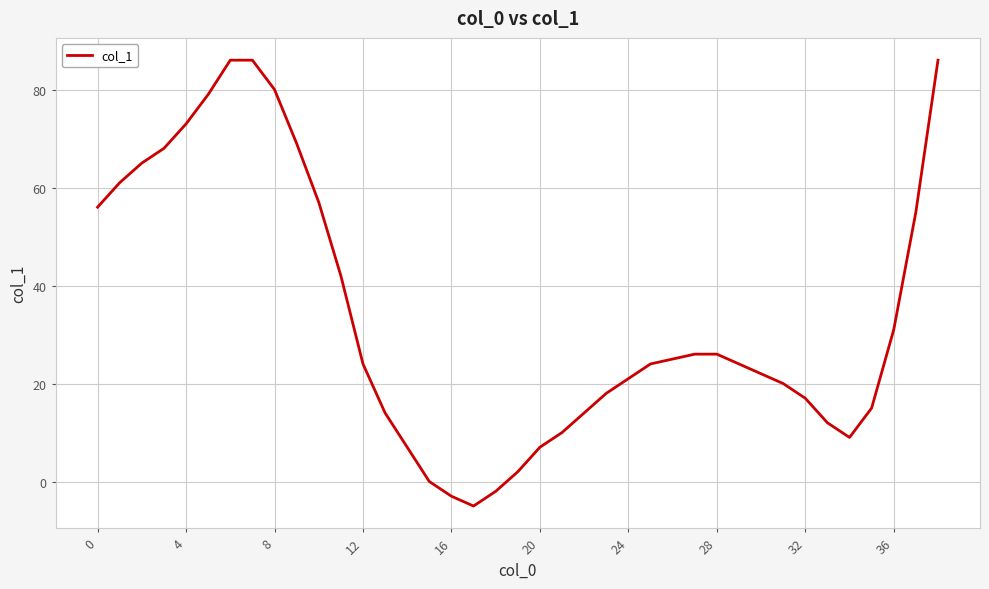

What is the minimum value shown in the chart?

-5